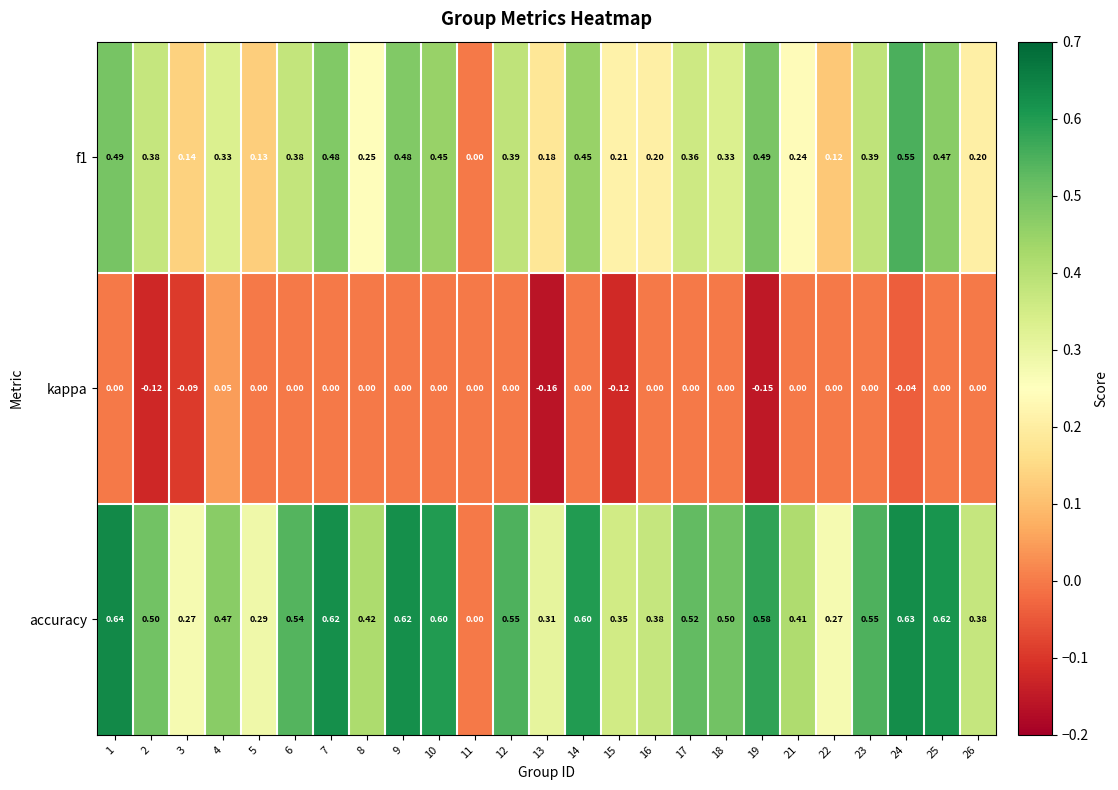

Is the value of f1 at 12 greater than the value of accuracy at 25?

No